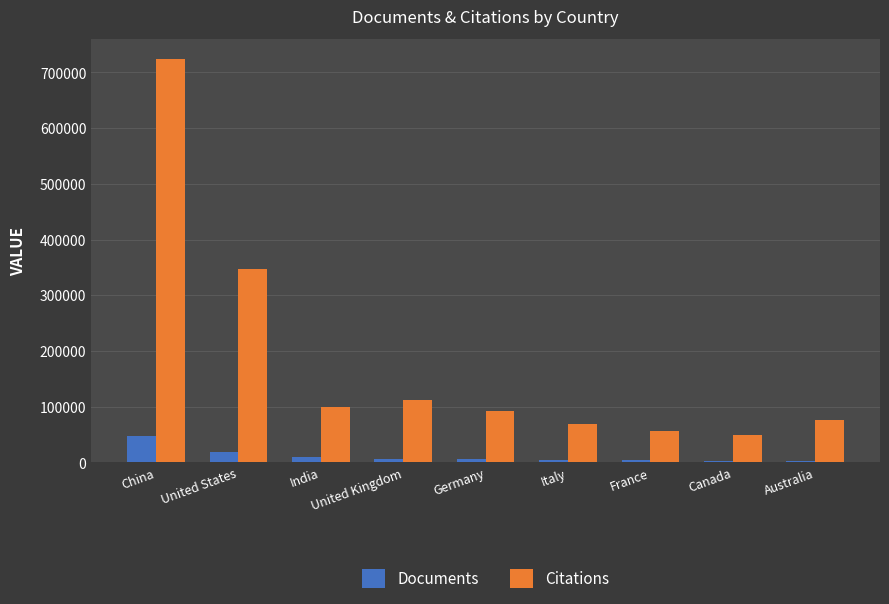

How many categories are shown in the chart?

9